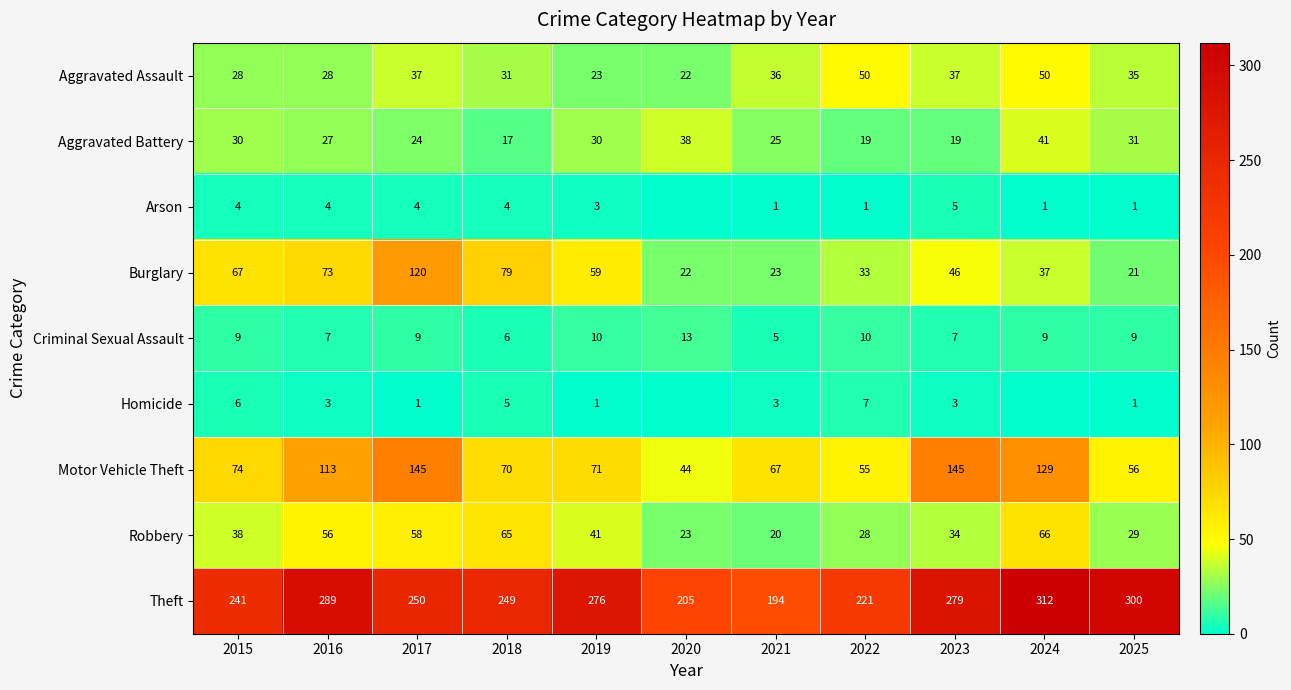

Is the value of Arson at 2017 greater than the value of Aggravated Assault at 2023?

No